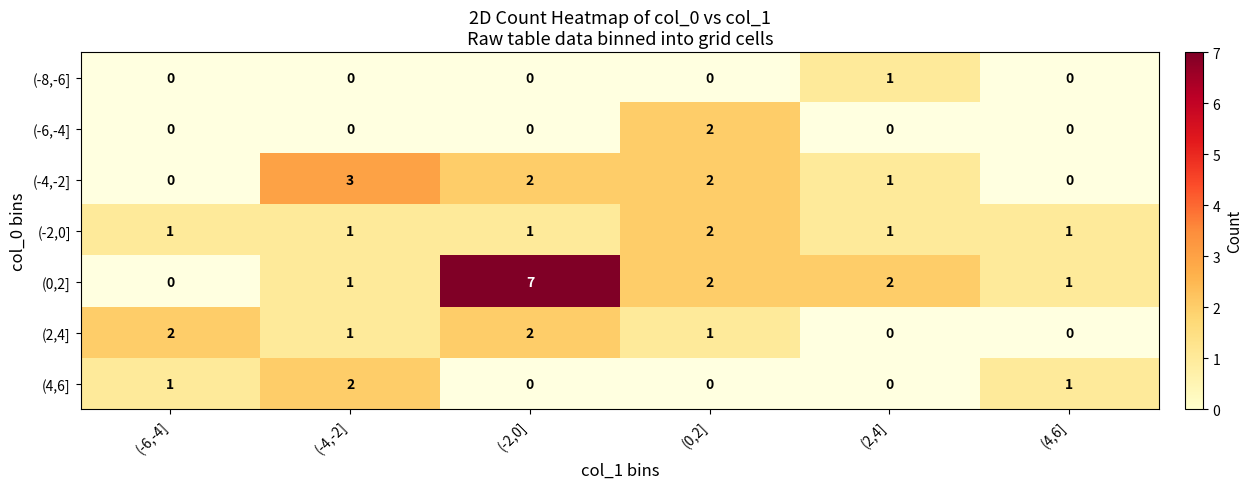

Is it true that (-2,0] equals 1 at (-4,-2]?

True